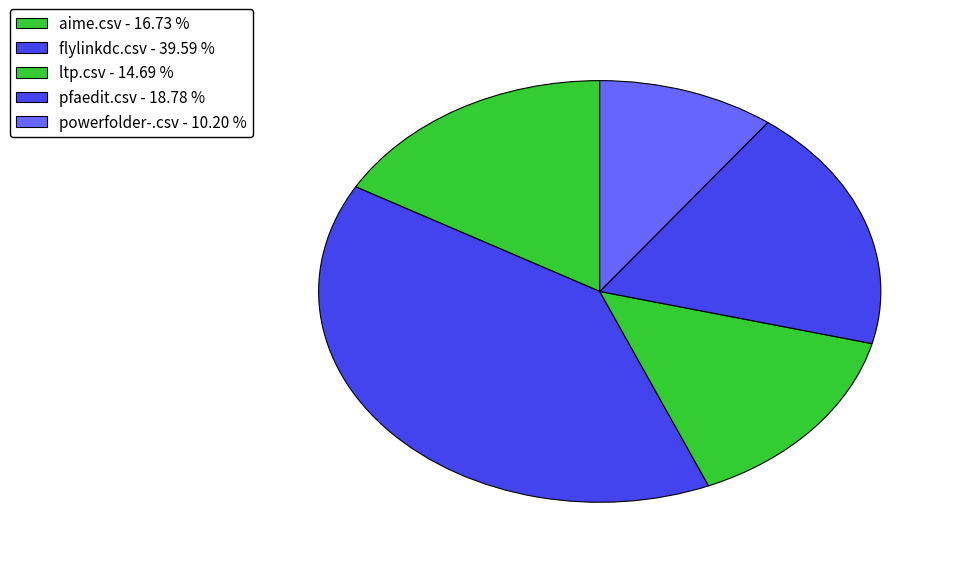

How many slices are in this pie chart?

5